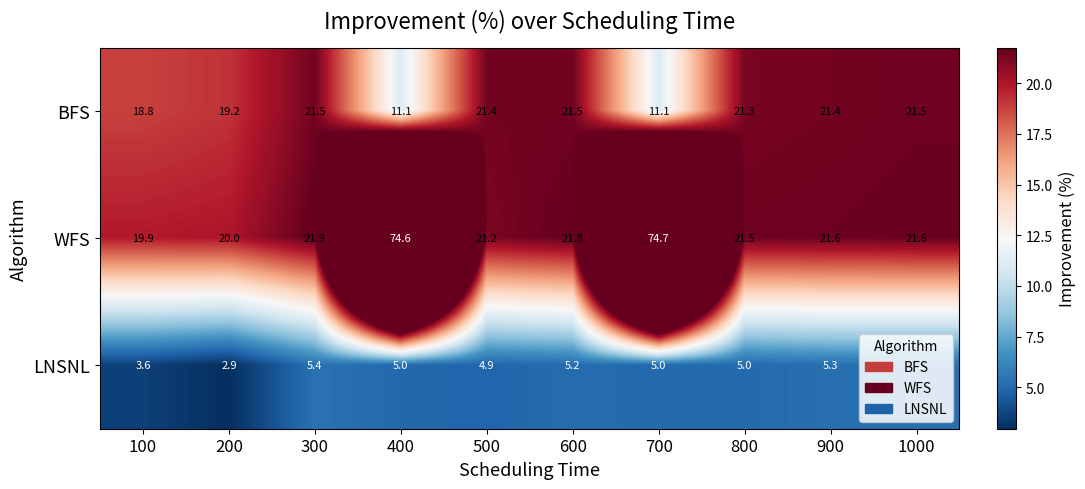

At which category is the sum across all series the highest?

700